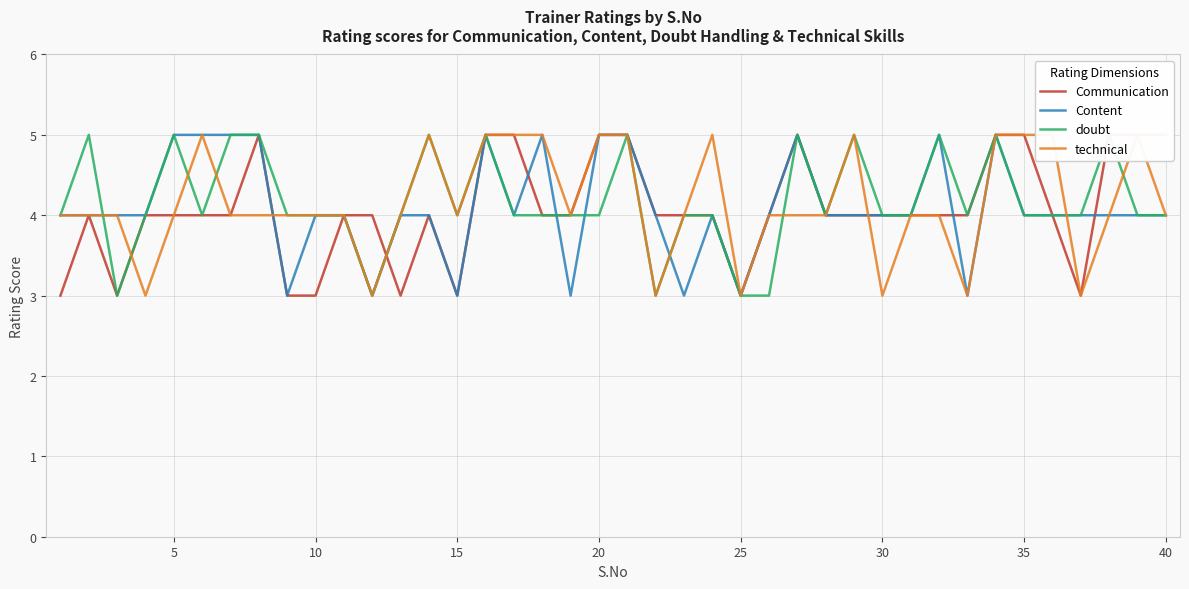

What is the lowest value of the Content series?

3